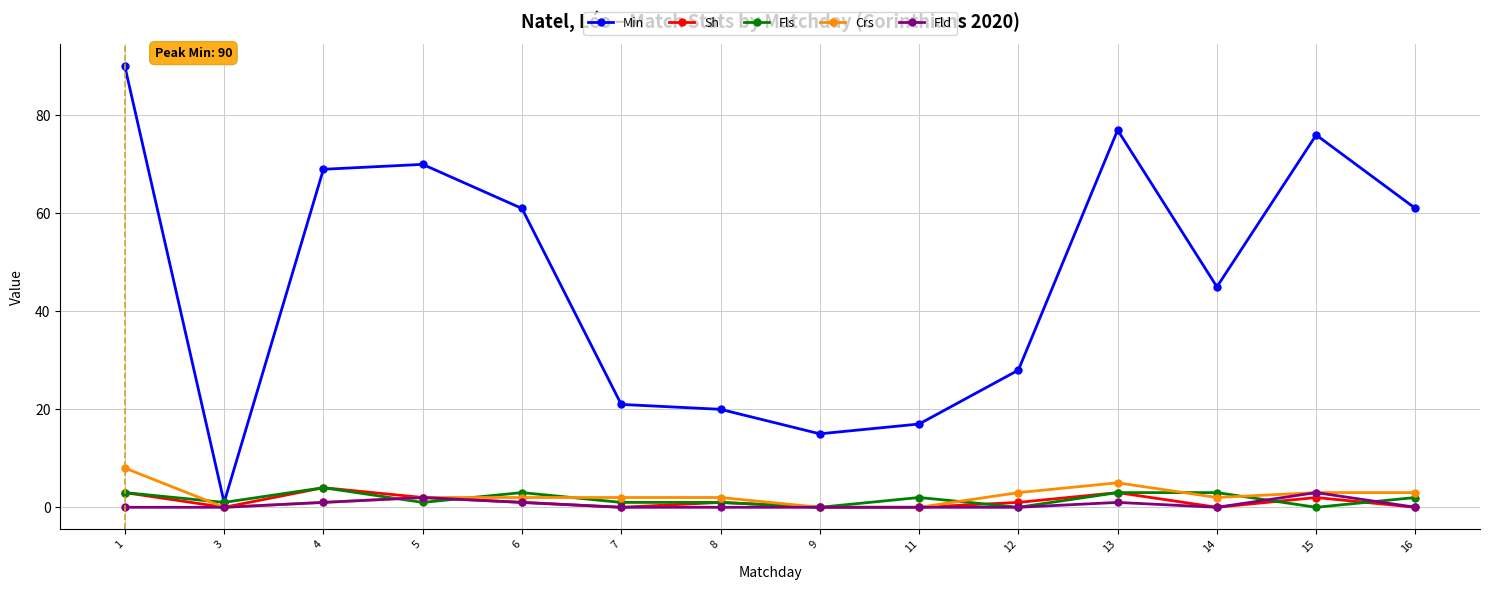

At which category does Sh reach its first local valley?

3